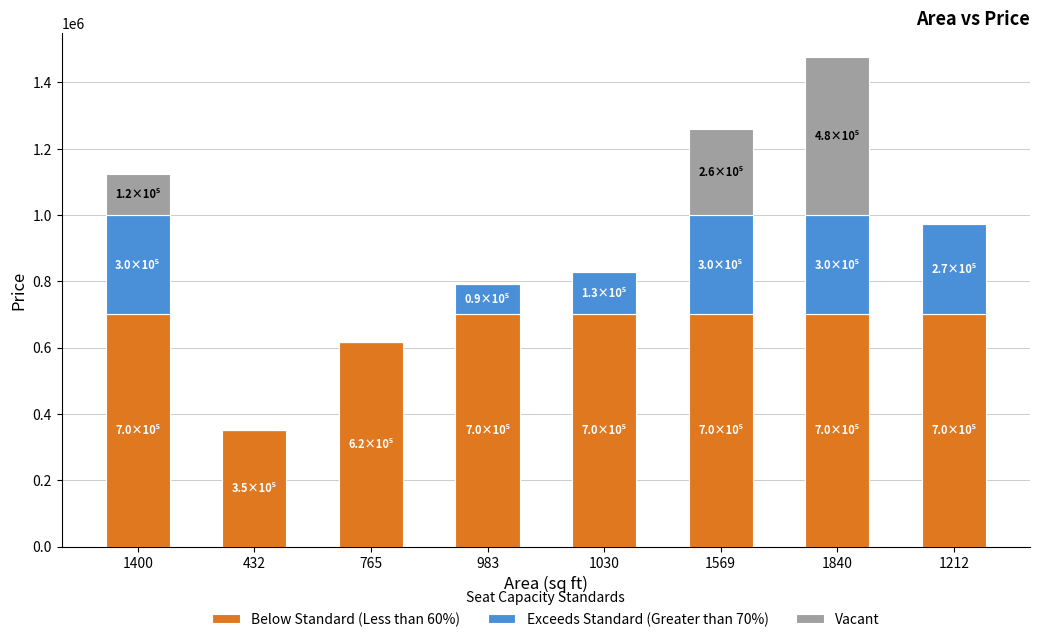

What is the total value across all series at 1400?

1123951.2